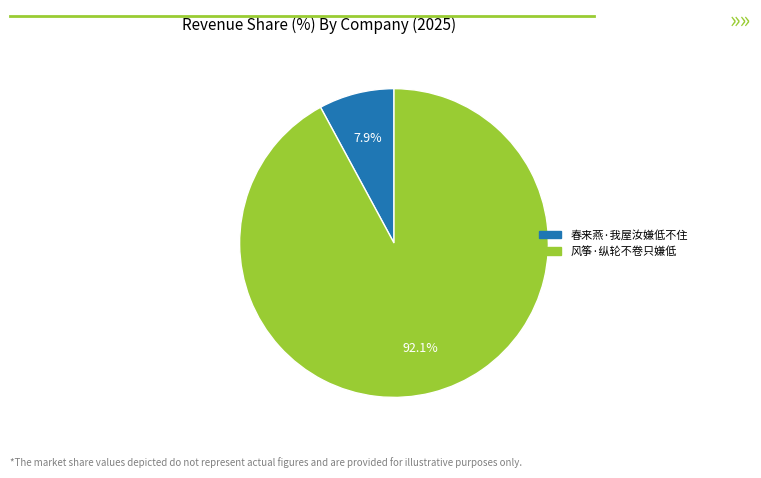

To the nearest percent, what is the average slice percentage?

50%